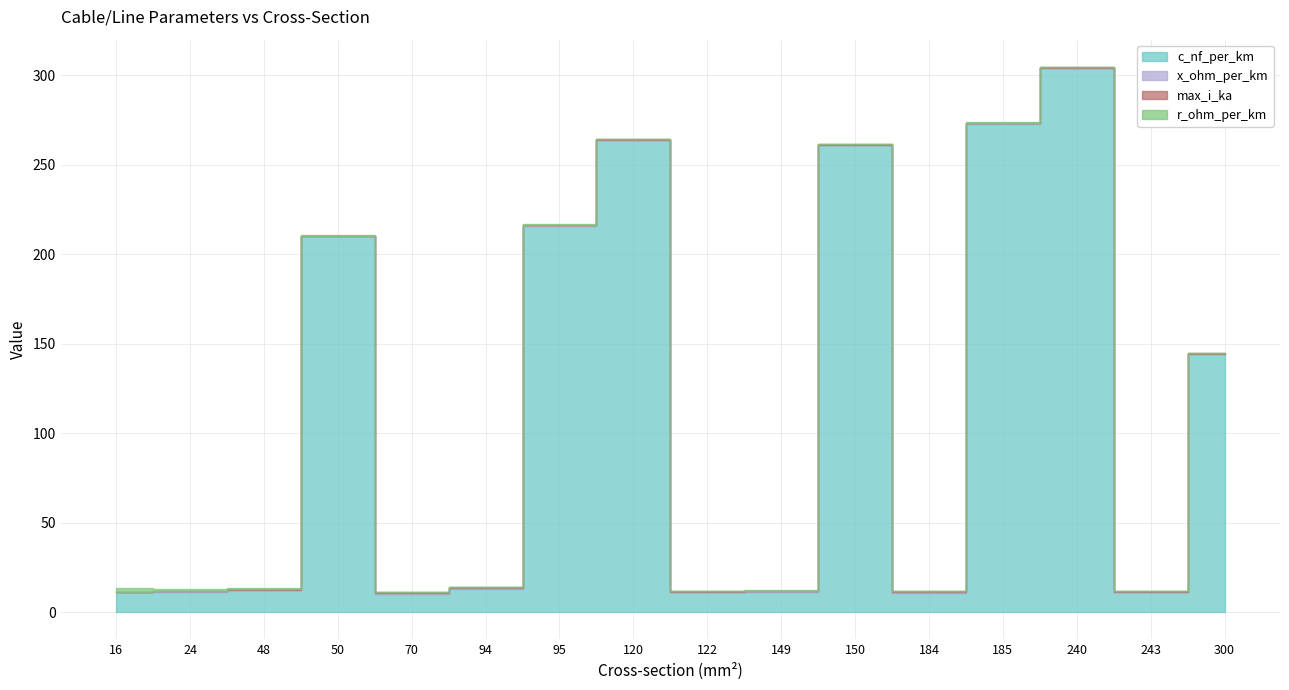

Is it true that c_nf_per_km equals 14.4 at 243?

False